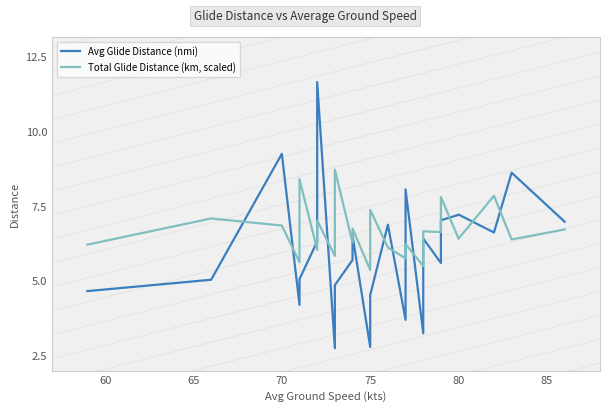

What is the minimum value shown in the chart?

2.8